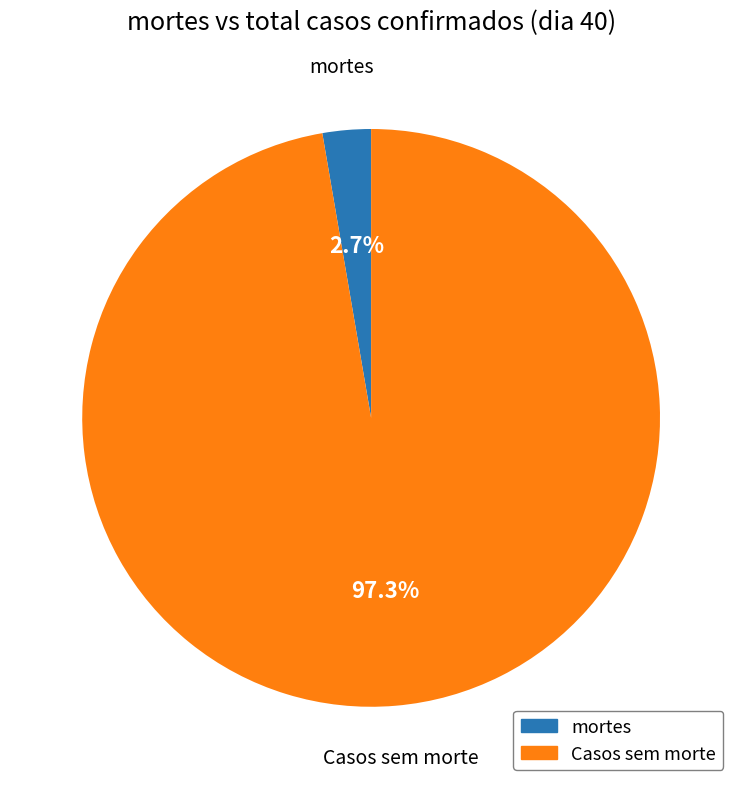

Does any single category account for the majority?

Yes